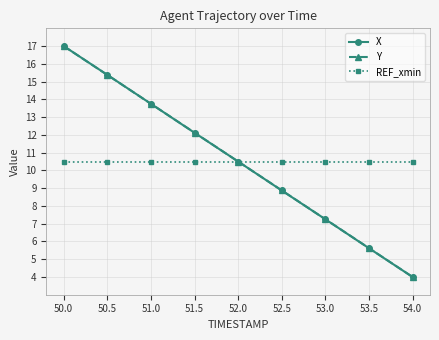

Count the number of data series in this chart.

3